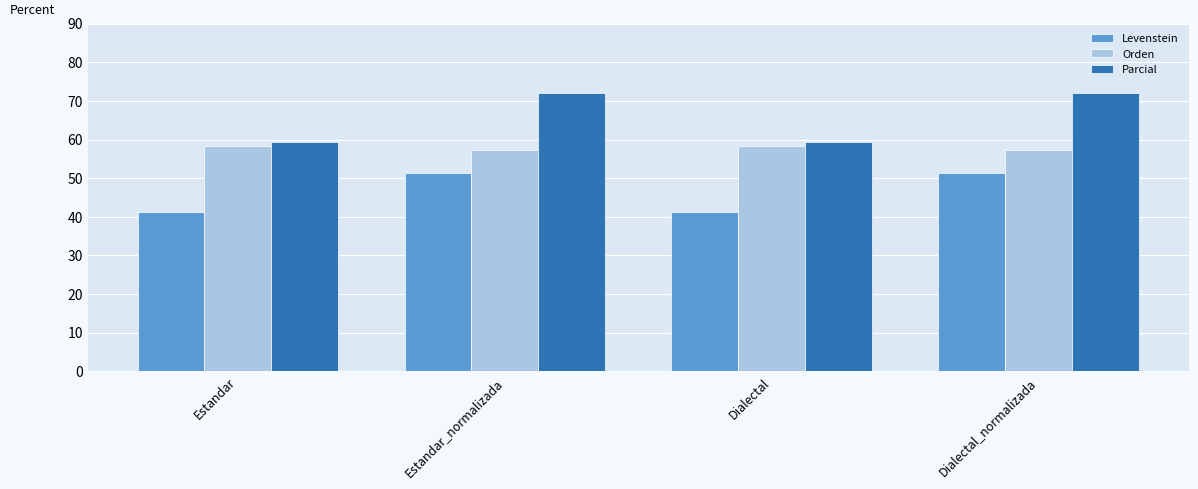

What is the minimum value for Levenstein?

41.2